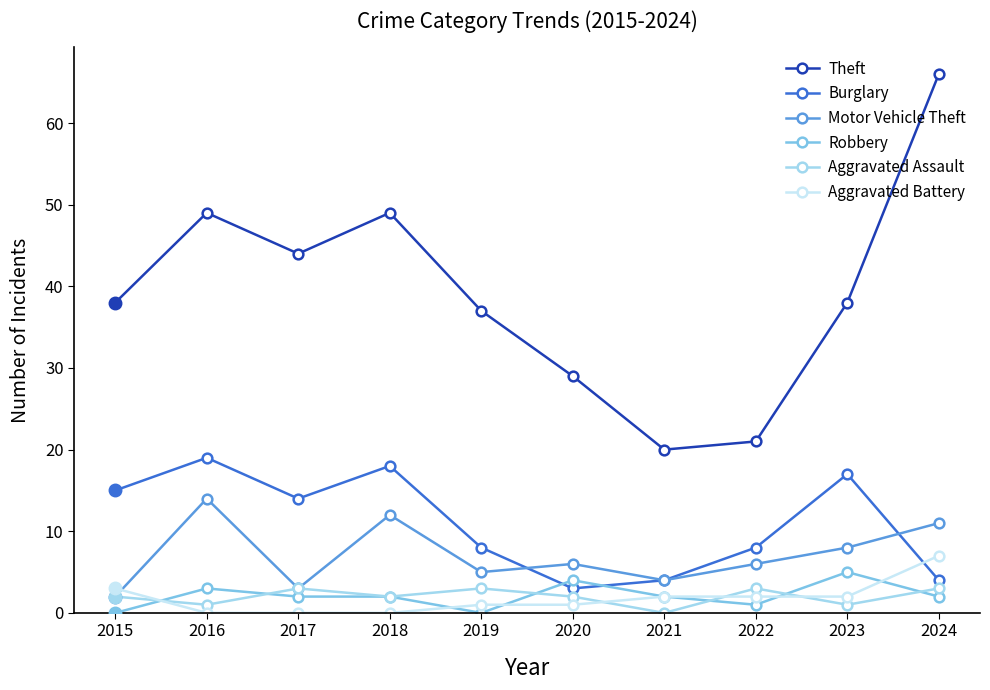

Reading left to right, what are all the values shown in this chart?

Theft: 38	49	44	49	37	29	20	21	38	66
Burglary: 15	19	14	18	8	3	4	8	17	4
Motor Vehicle Theft: 2	14	3	12	5	6	4	6	8	11
Robbery: 0	3	2	2	0	4	2	1	5	2
Aggravated Assault: 2	1	3	2	3	2	0	3	1	3
Aggravated Battery: 3	0	0	0	1	1	2	2	2	7